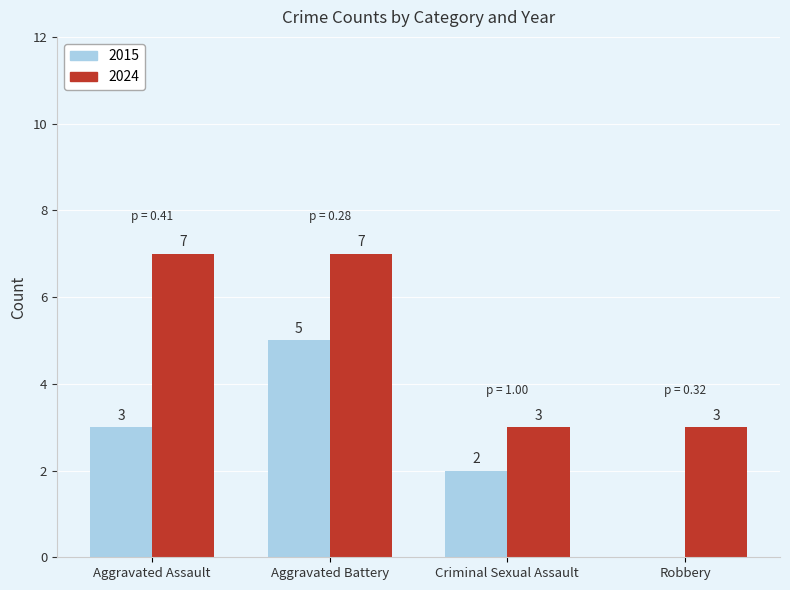

The 2015 series shows 5 at Aggravated Battery. True or false?

True